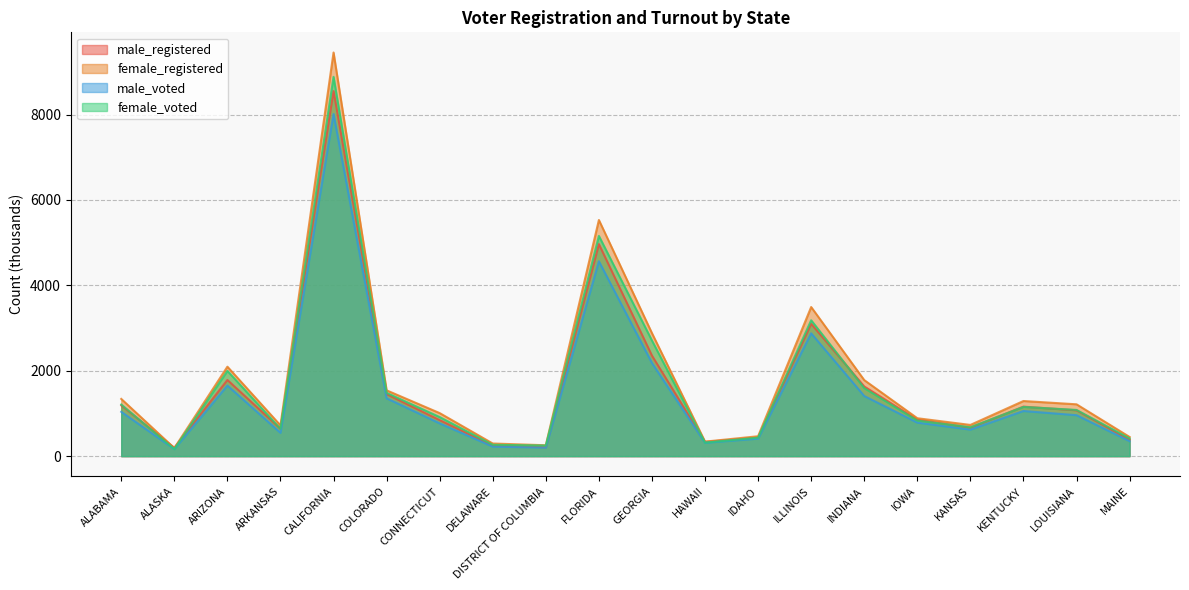

What is the sum of the female_registered values at IOWA and MAINE?

1337